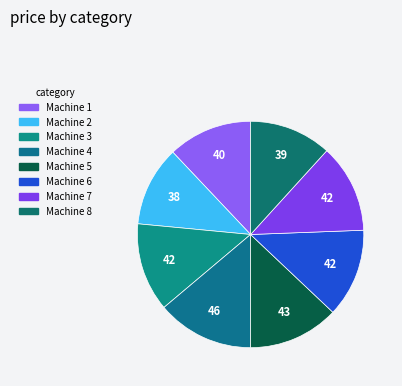

Is there any slice that represents more than half of the pie?

No